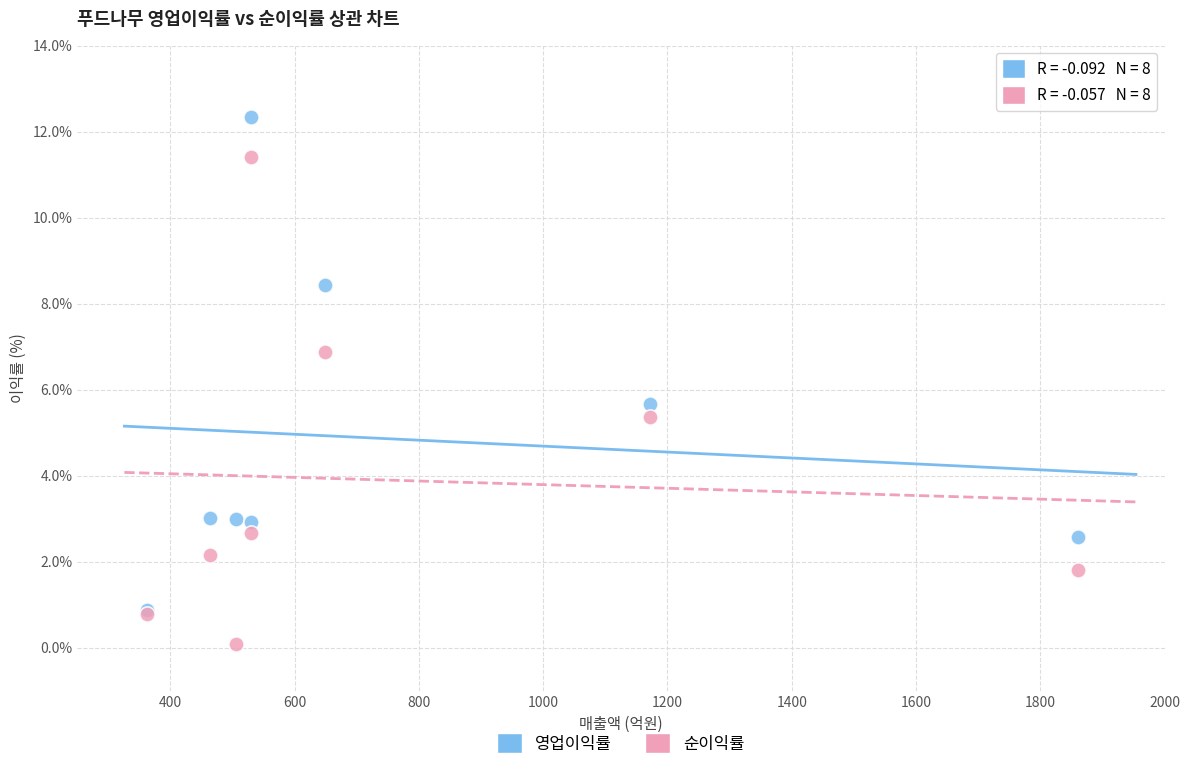

Across all series, what Y value is closest to 6?

5.7